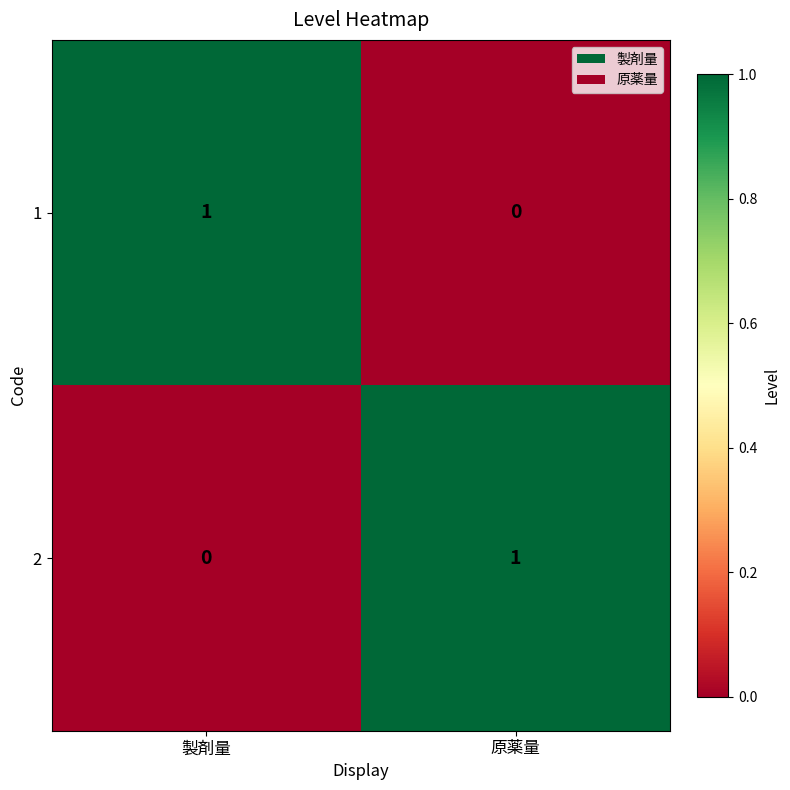

Is the value of 2 at 製剤量 greater than the value of 1 at 製剤量?

No